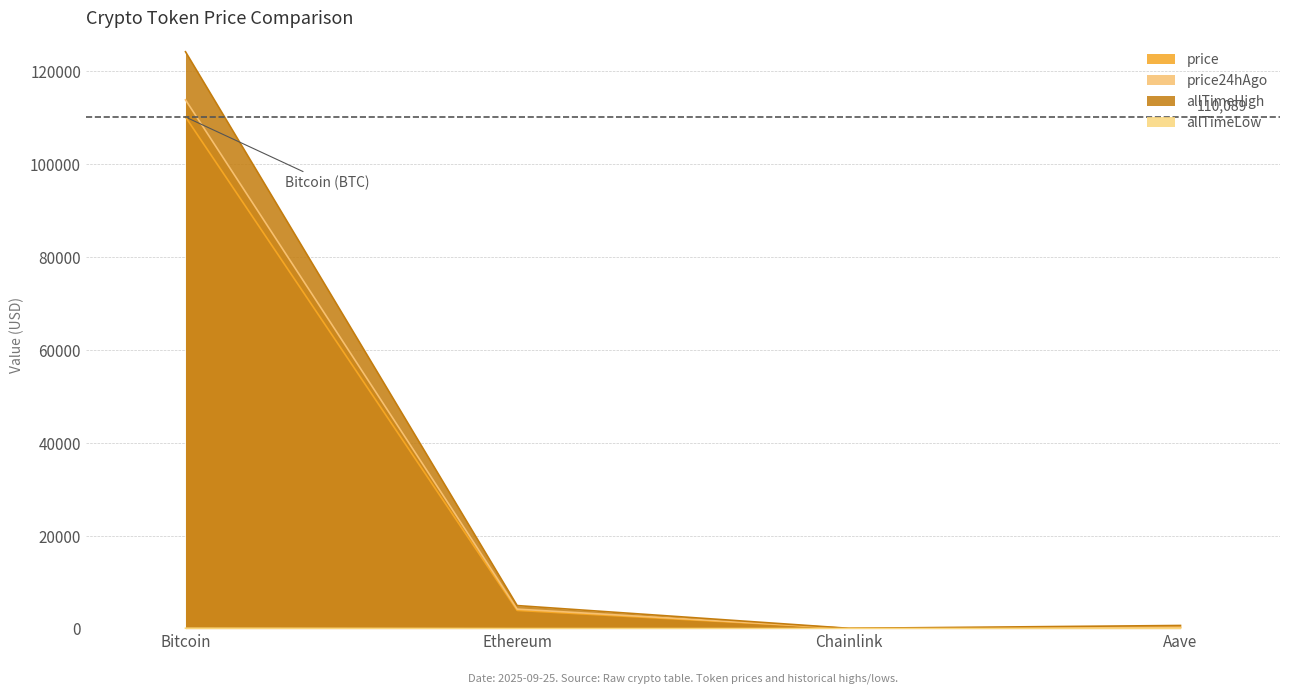

Rank the categories by allTimeHigh value from lowest to highest.

Chainlink, Aave, Ethereum, Bitcoin